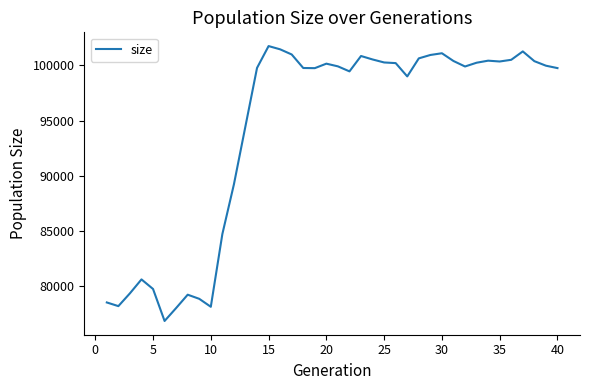

Count the number of categories in the chart.

40